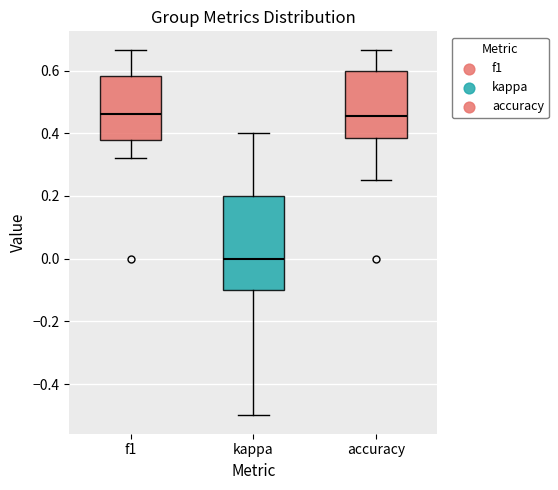

Where does the upper whisker of the box for accuracy end on the y-axis? The values are not printed on the chart, so give them approximately, as read against the axis.

0.66